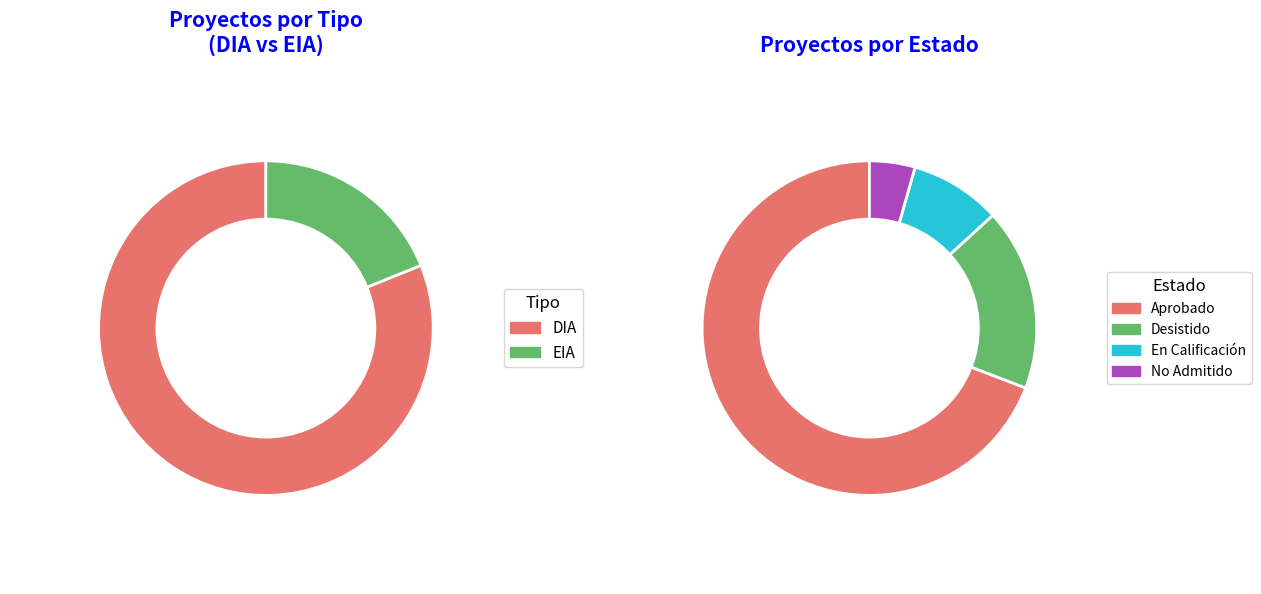

Which category accounts for the majority?

DIA